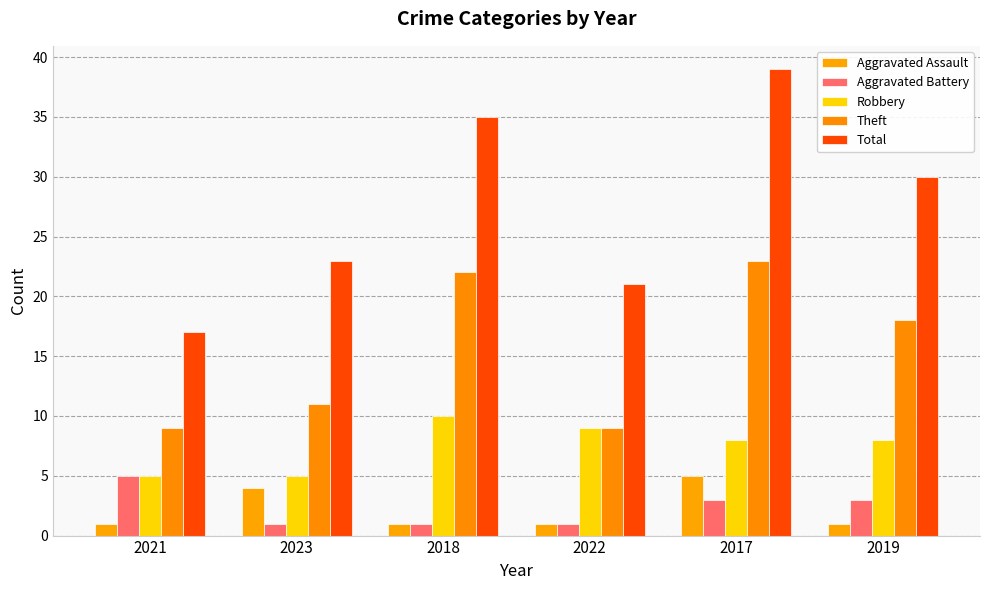

What is the label of the 5th bar from the right?

2023